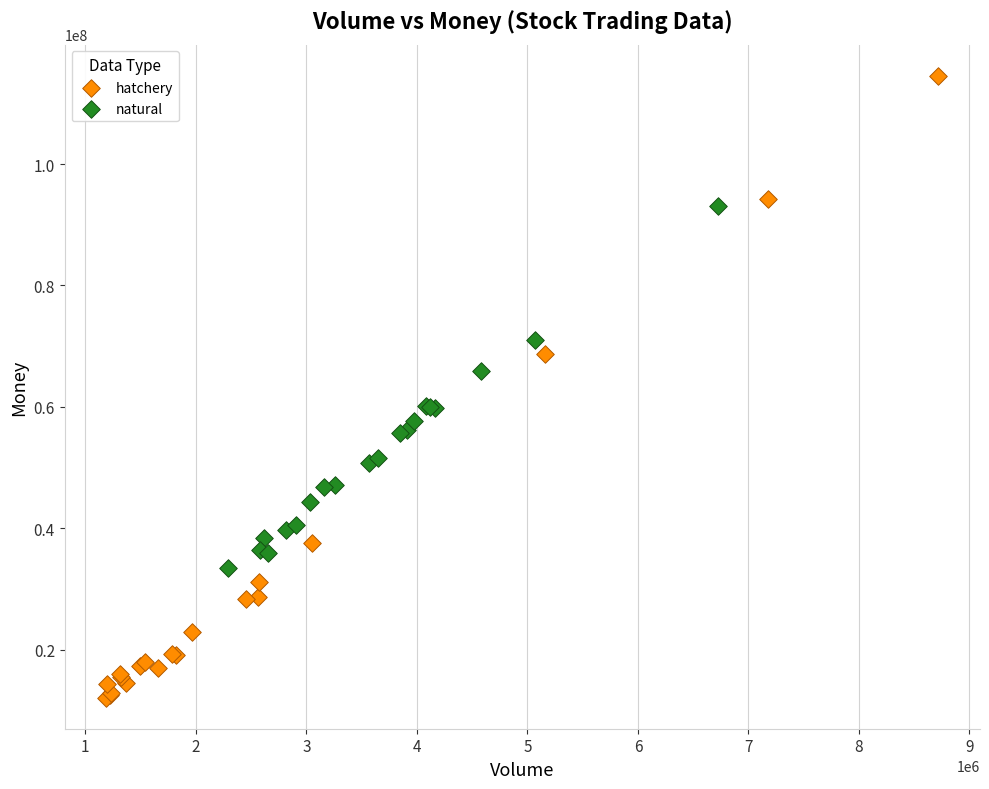

Which series has the widest spread of Y values?

hatchery